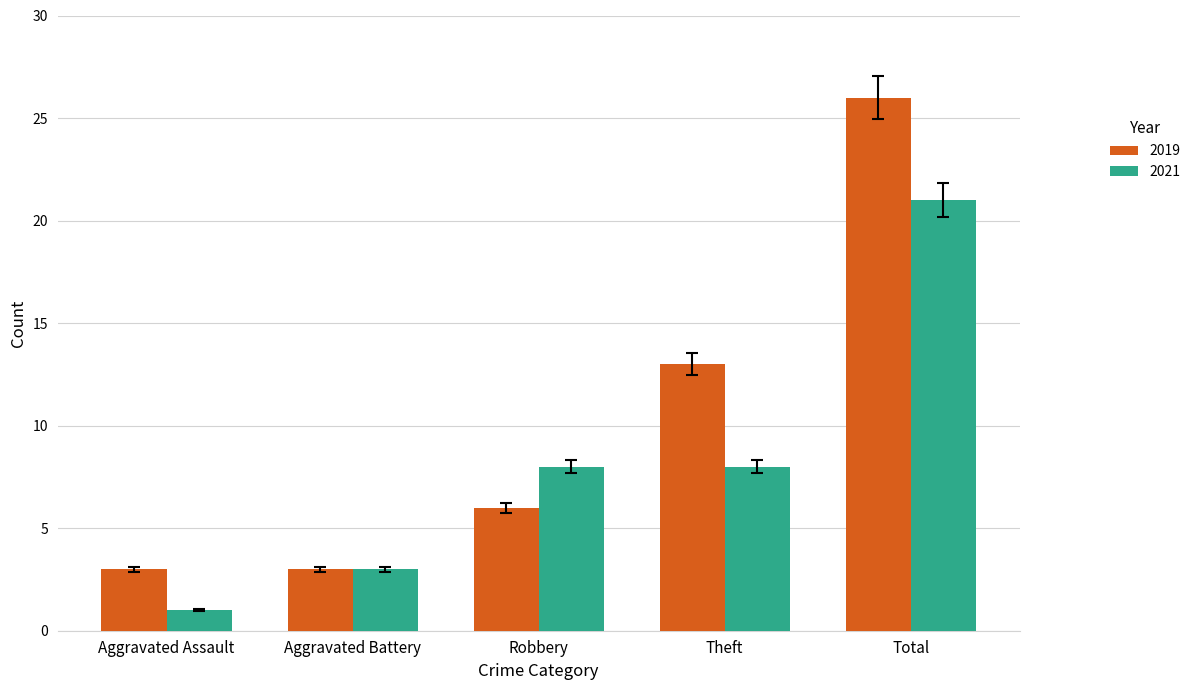

What is the label of the 3rd bar from the left?

Robbery